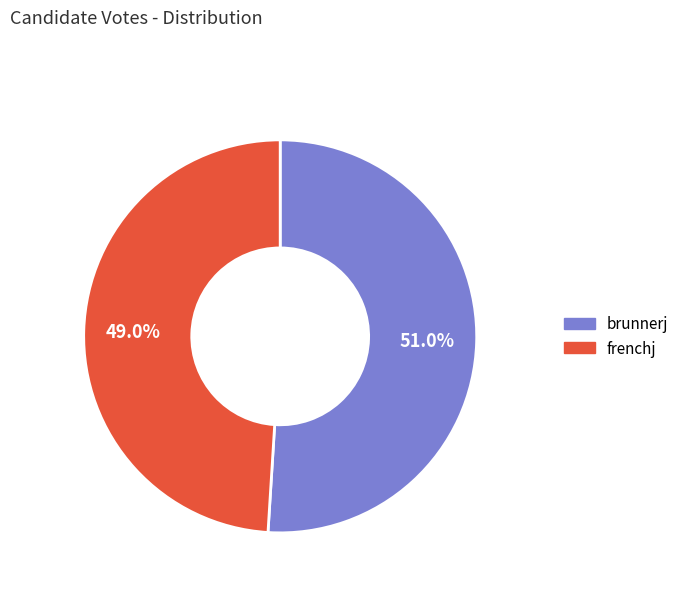

Rank the categories by value from lowest to highest.

frenchj, brunnerj